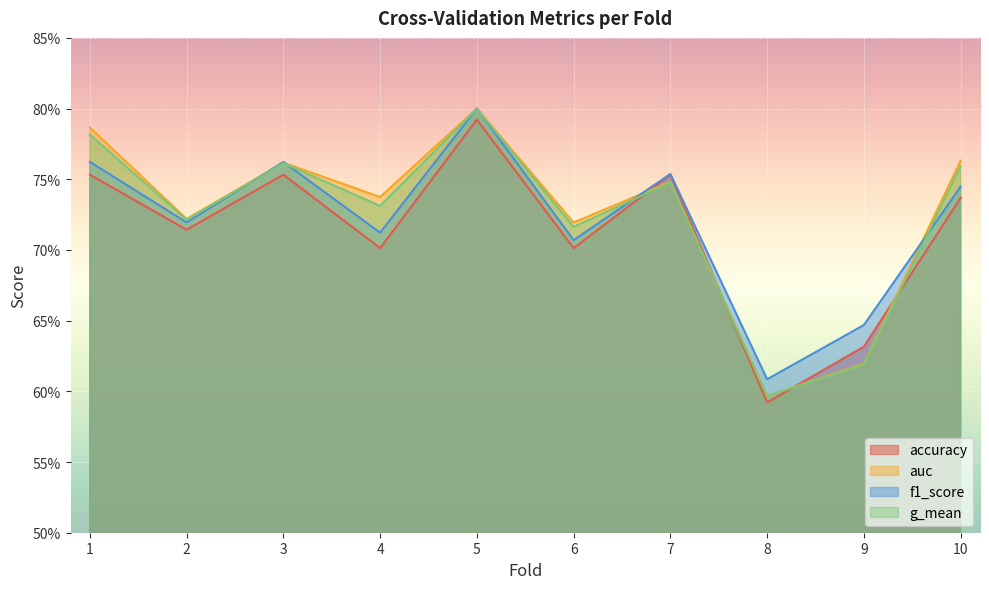

Where do g_mean and accuracy first cross each other?

6 and 7